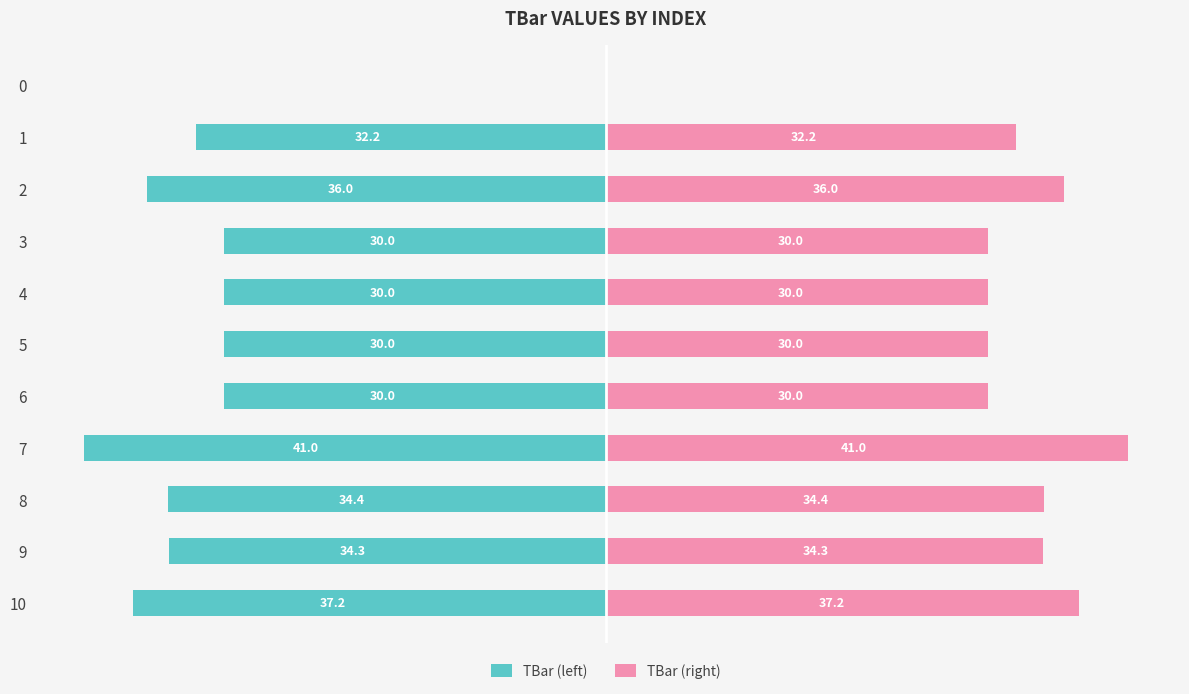

The value of TBar (left) at 9 is -34.3. True or false?

True